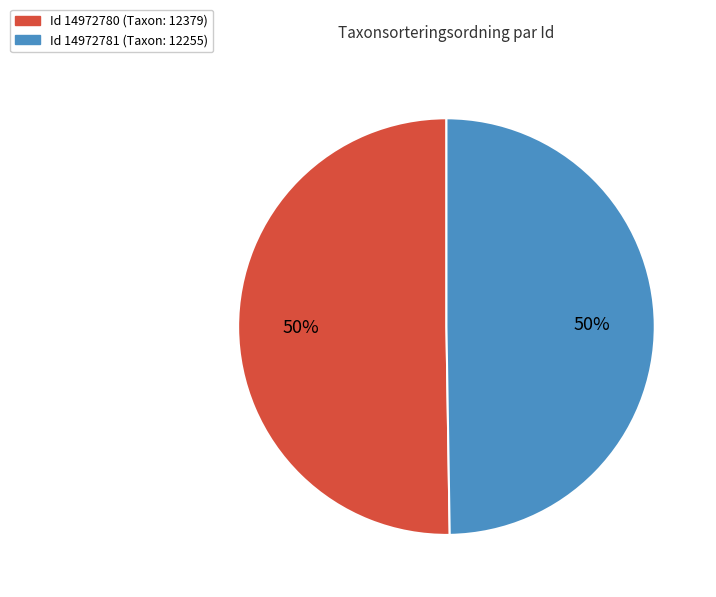

To the nearest percent, what is the average slice percentage?

50%